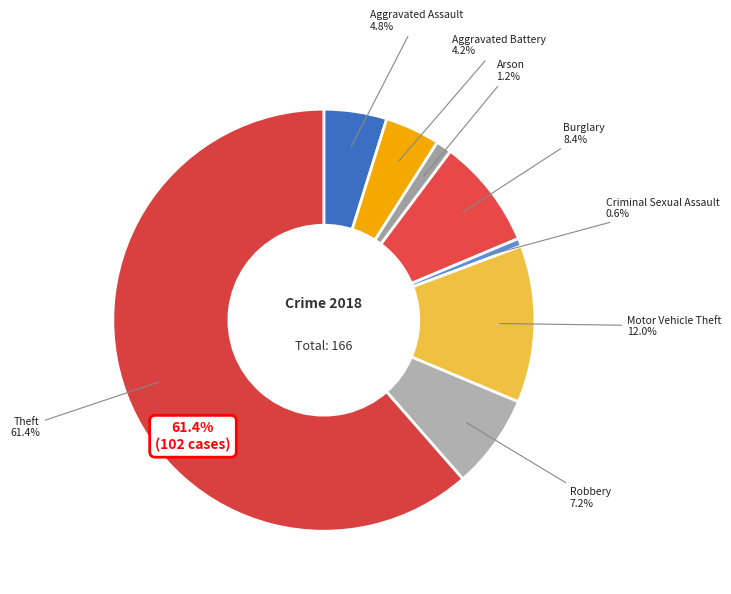

Is it true that Theft is 55% of the pie?

False